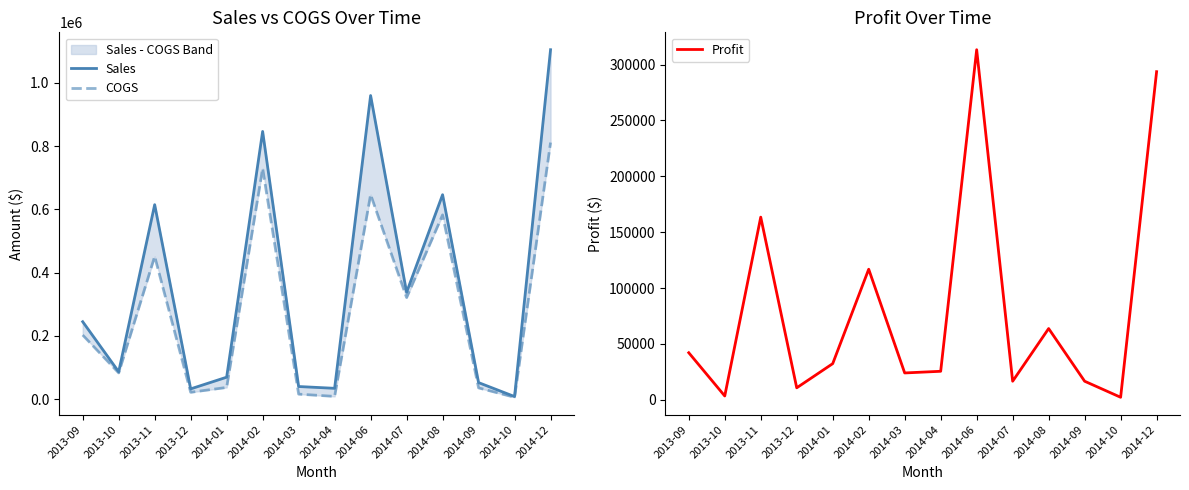

What is the total value across all series at 2014-02?

1692500.0